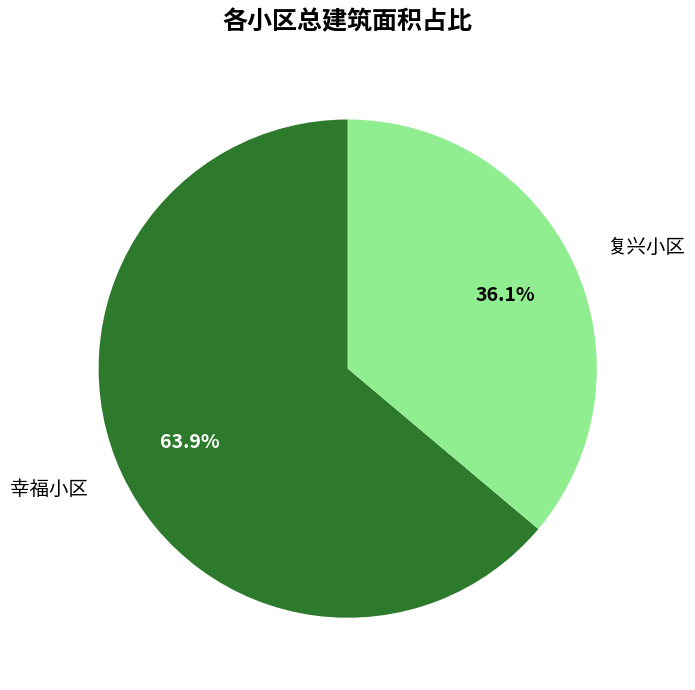

What is the ratio of the value at 复兴小区 to the value at 幸福小区?

0.6